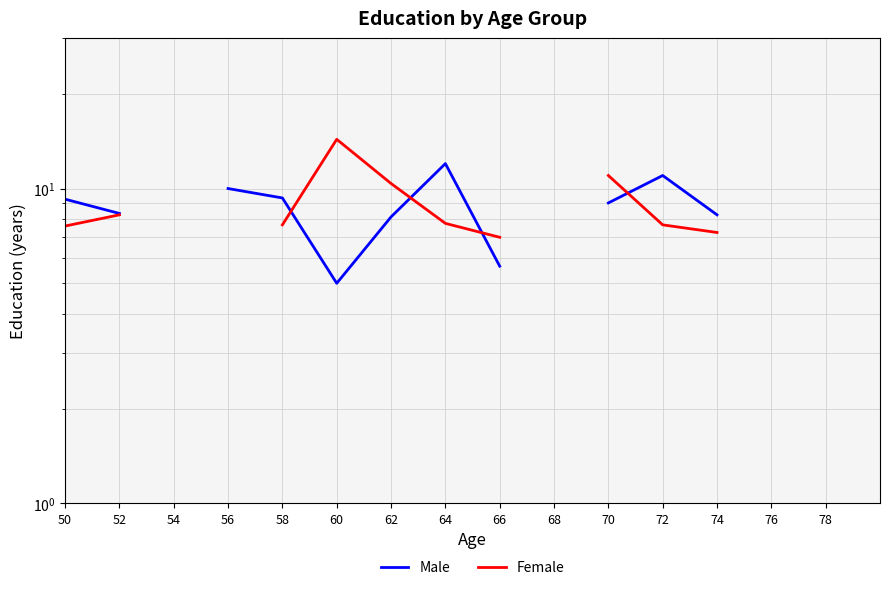

After their last crossing, which series has the higher values: Female or Male?

Male